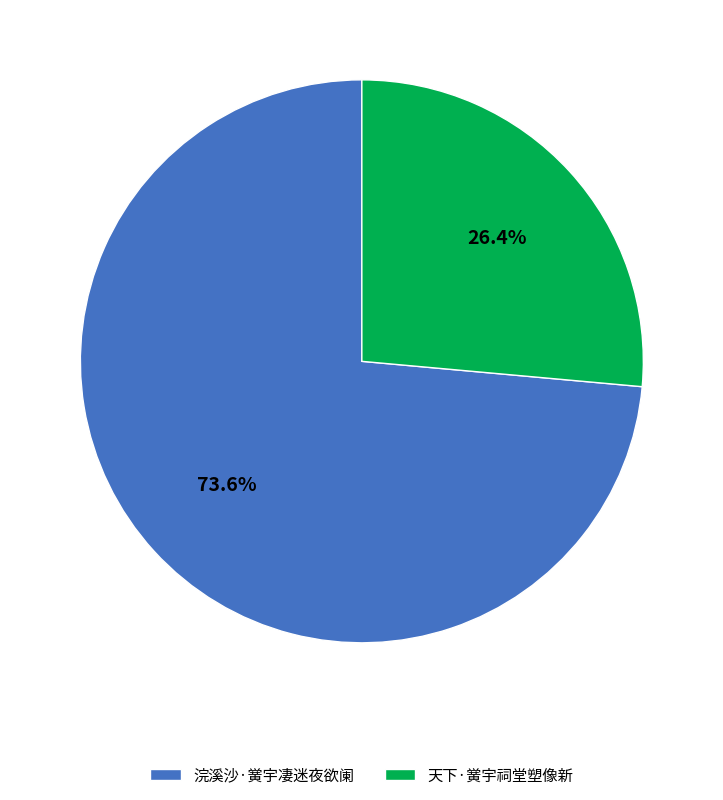

To the nearest percent, what portion does 天下·黉宇祠堂塑像新 represent?

26%